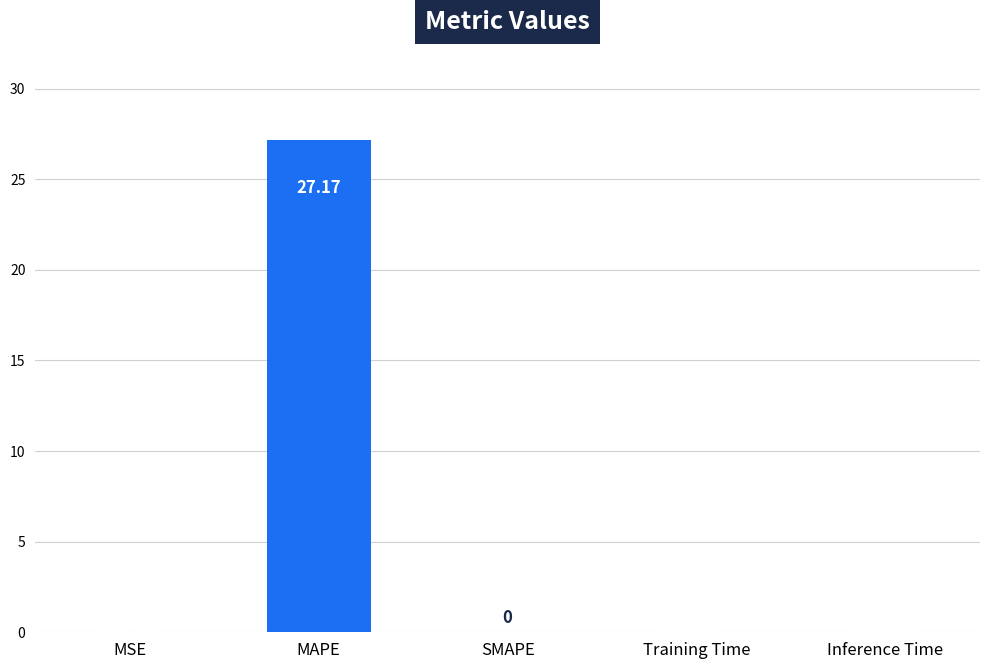

At which category does the chart reach its peak across all series?

MAPE